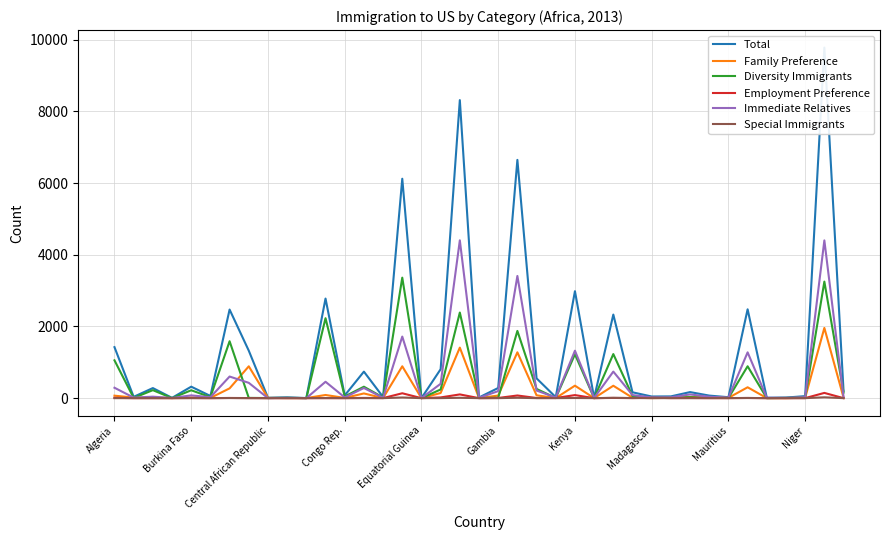

What position from the left is 35?

36